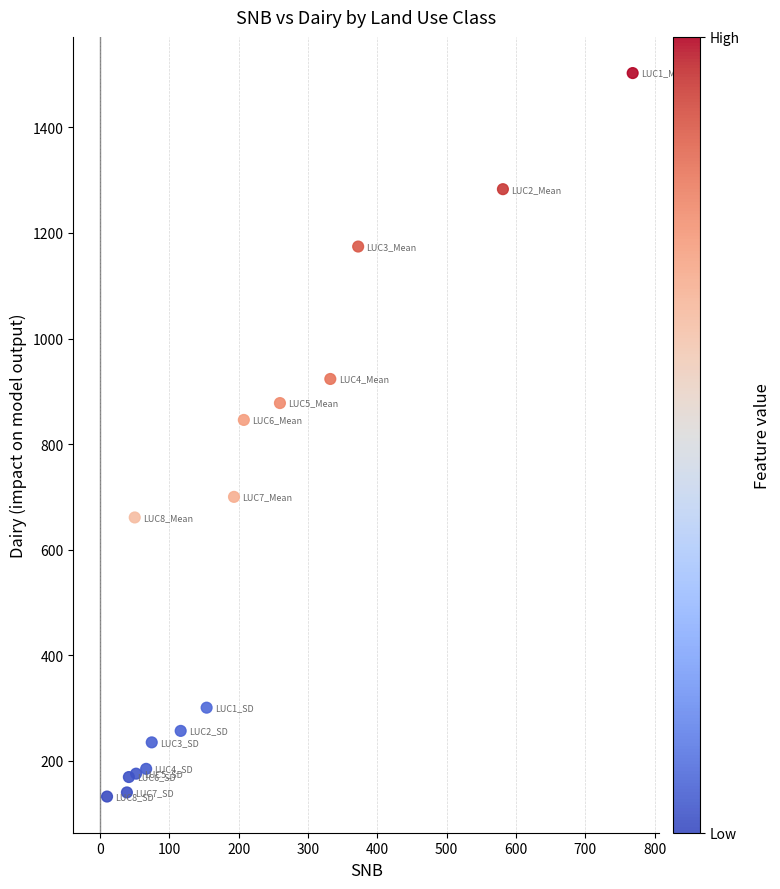

What is the range of X values (max minus min)?

758.5